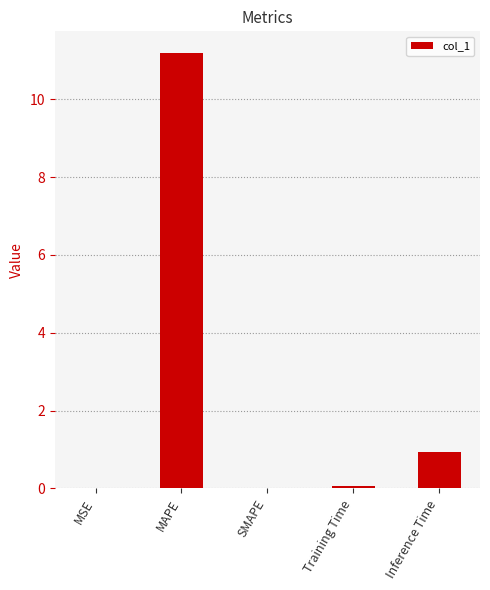

What is the sum of the values at SMAPE and Inference Time?

0.9